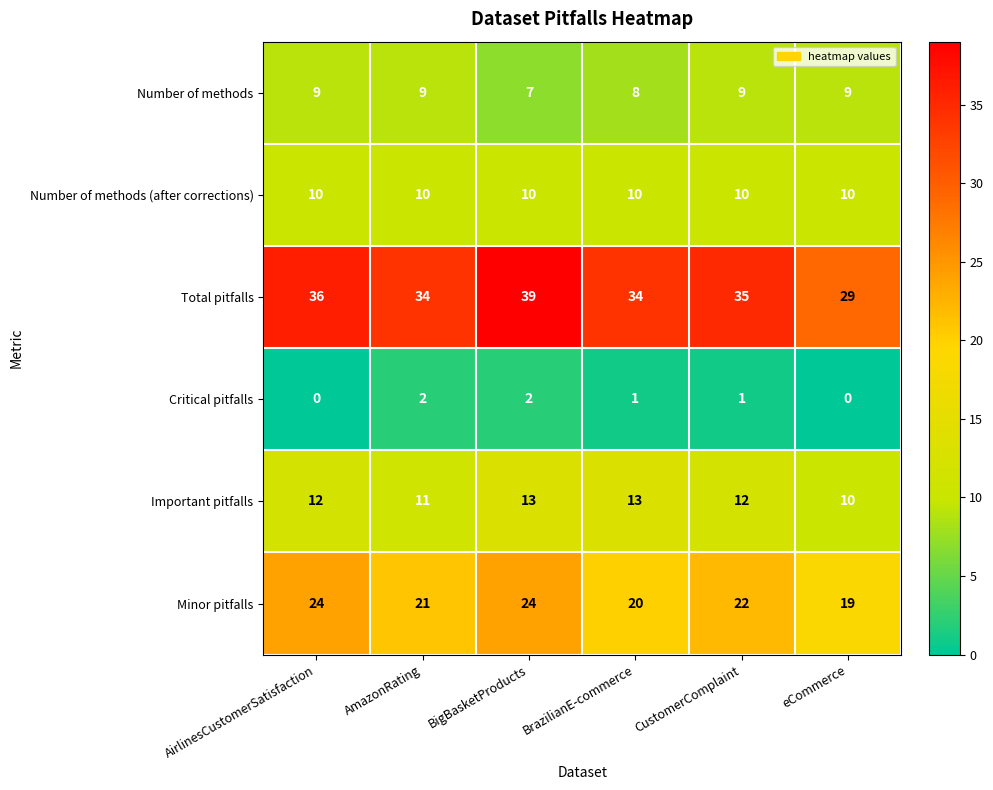

What is the difference between the Minor pitfalls values at BigBasketProducts and AmazonRating?

3